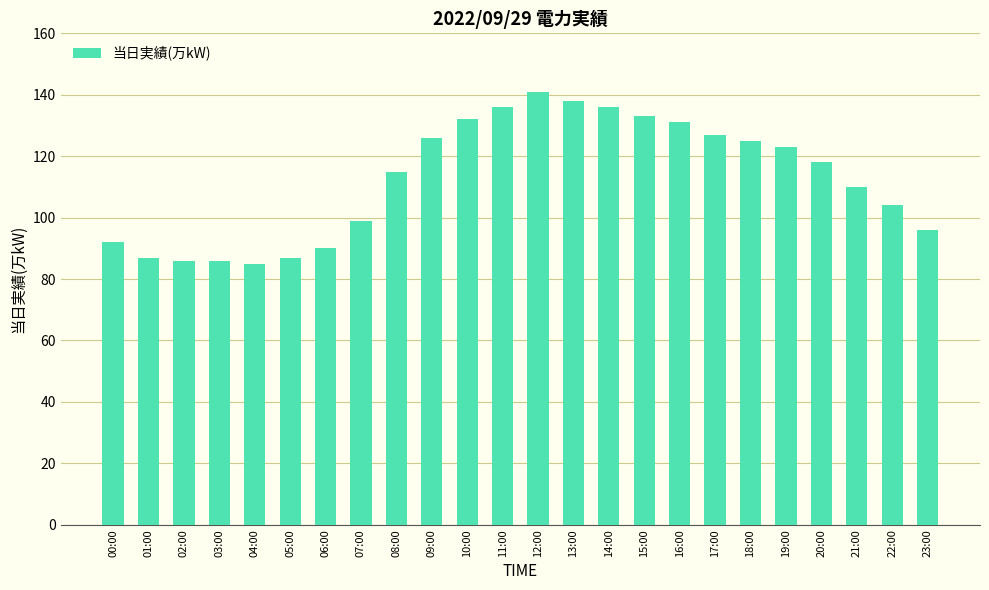

What is the difference between the values at 13:00 and 16:00?

7